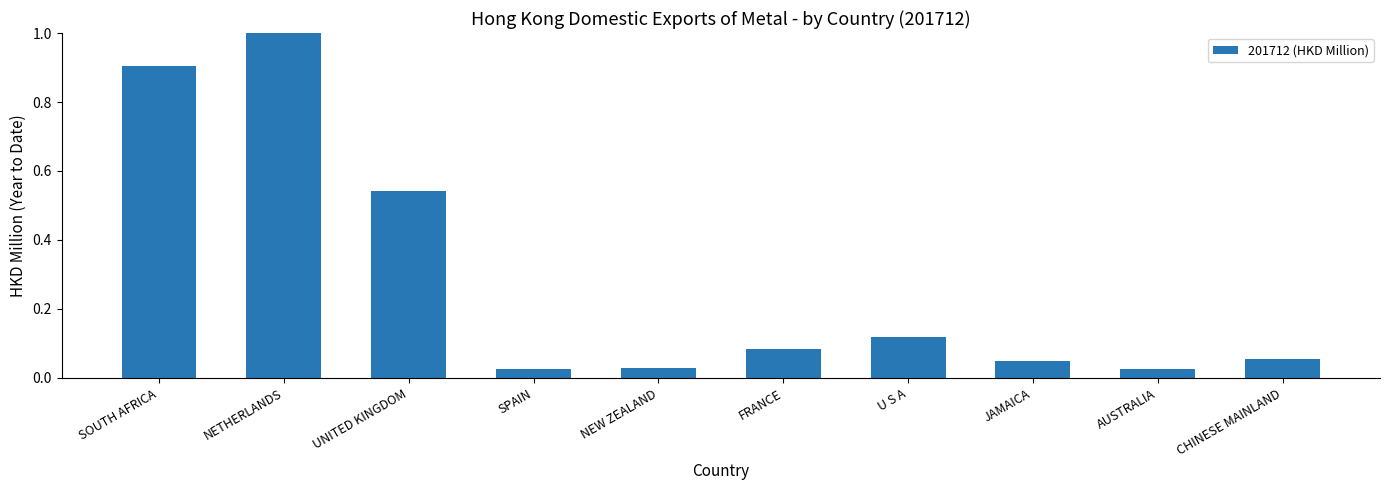

Between CHINESE MAINLAND and JAMAICA, which is larger?

CHINESE MAINLAND